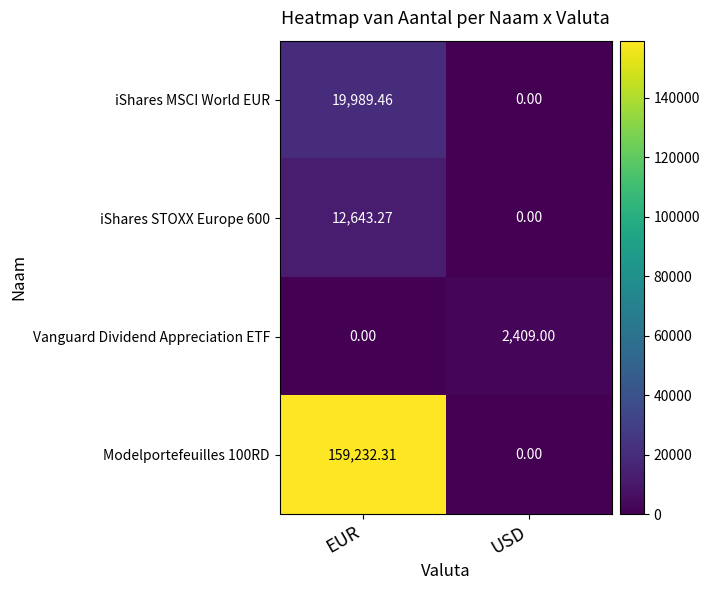

Which label corresponds to the largest value in the chart?

EUR